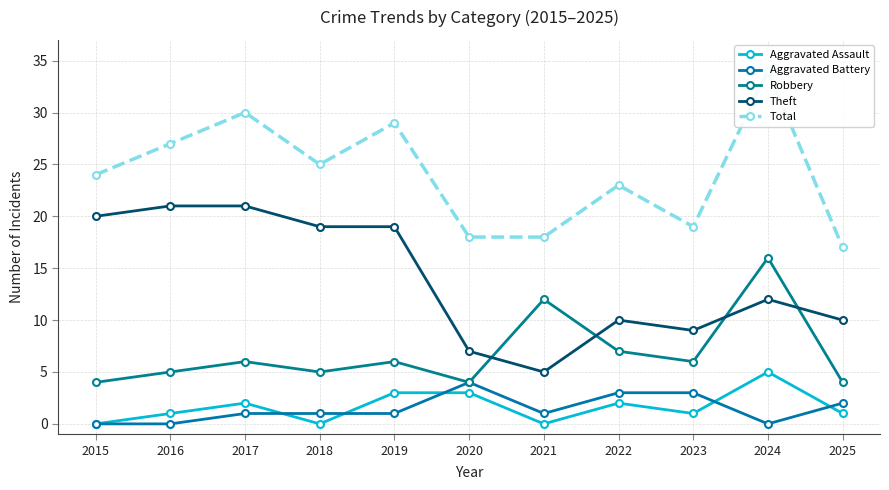

At how many categories does at least one series exceed 18?

8